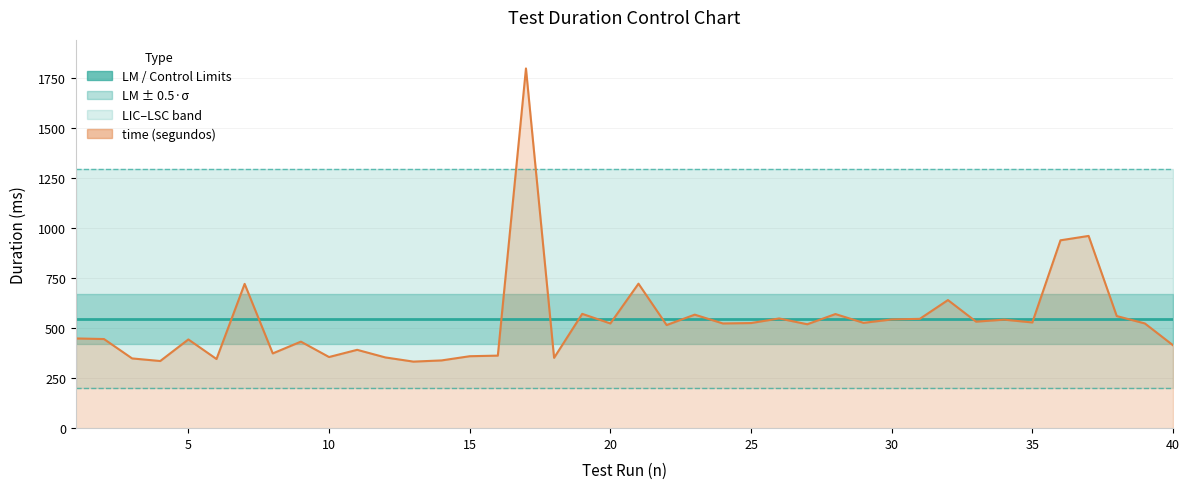

How many categories are shown in the chart?

40